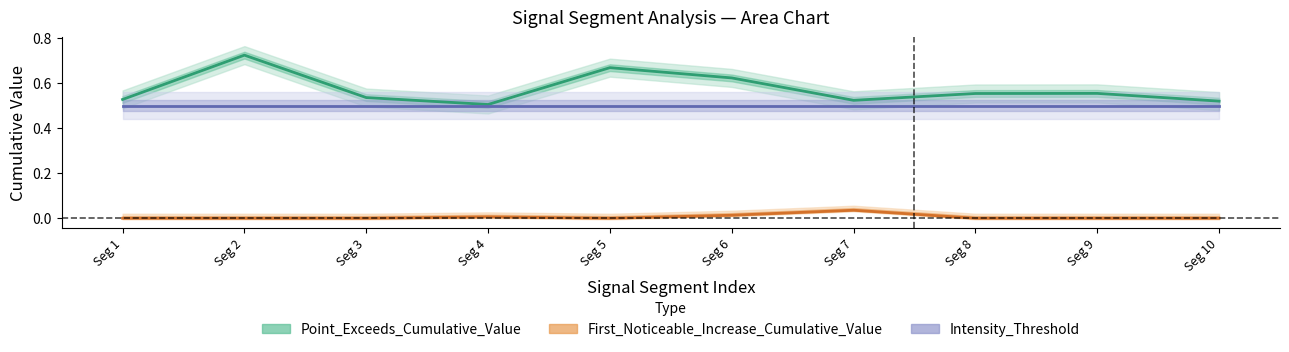

What is the value of the Intensity_Threshold point at the 10th from the left?

0.5